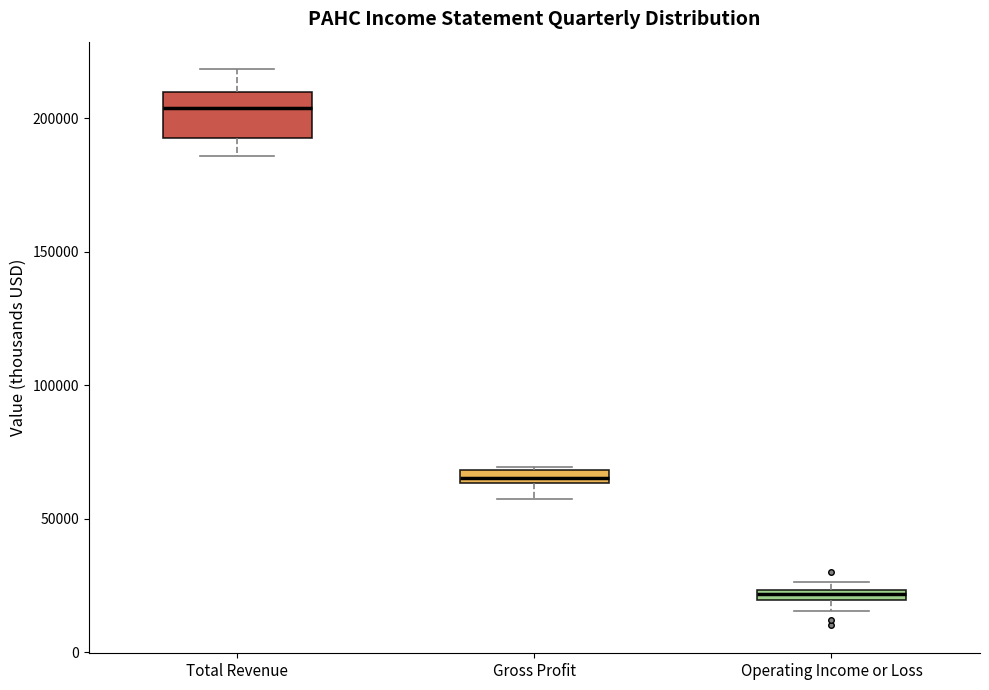

Comparing the boxes themselves (not the whiskers), which one is the tallest?

Total Revenue